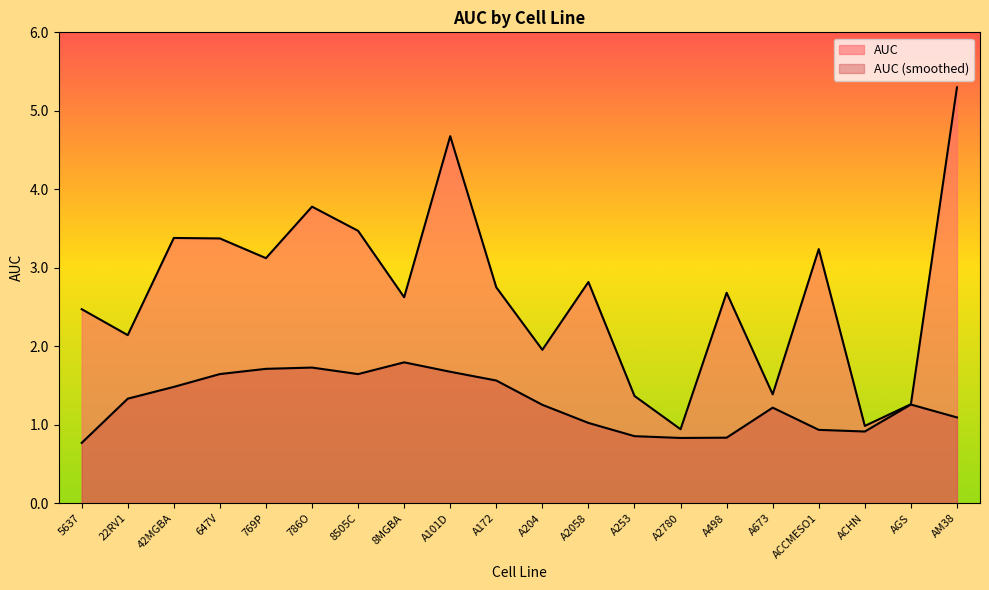

Reading right to left, extract all data points from this chart.

AM38=5.3	AGS=1.3	ACHN=1.0	ACCMESO1=3.2	A673=1.4	A498=2.7	A2780=0.9	A253=1.4	A2058=2.8	A204=2.0	A172=2.8	A101D=4.7	8MGBA=2.6	8505C=3.5	786O=3.8	769P=3.1	647V=3.4	42MGBA=3.4	22RV1=2.1	5637=2.5